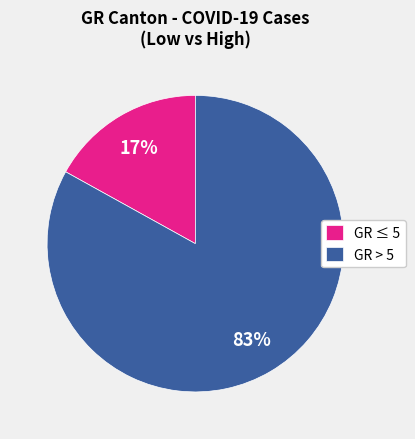

Rank the categories by value from highest to lowest.

GR > 5, GR ≤ 5